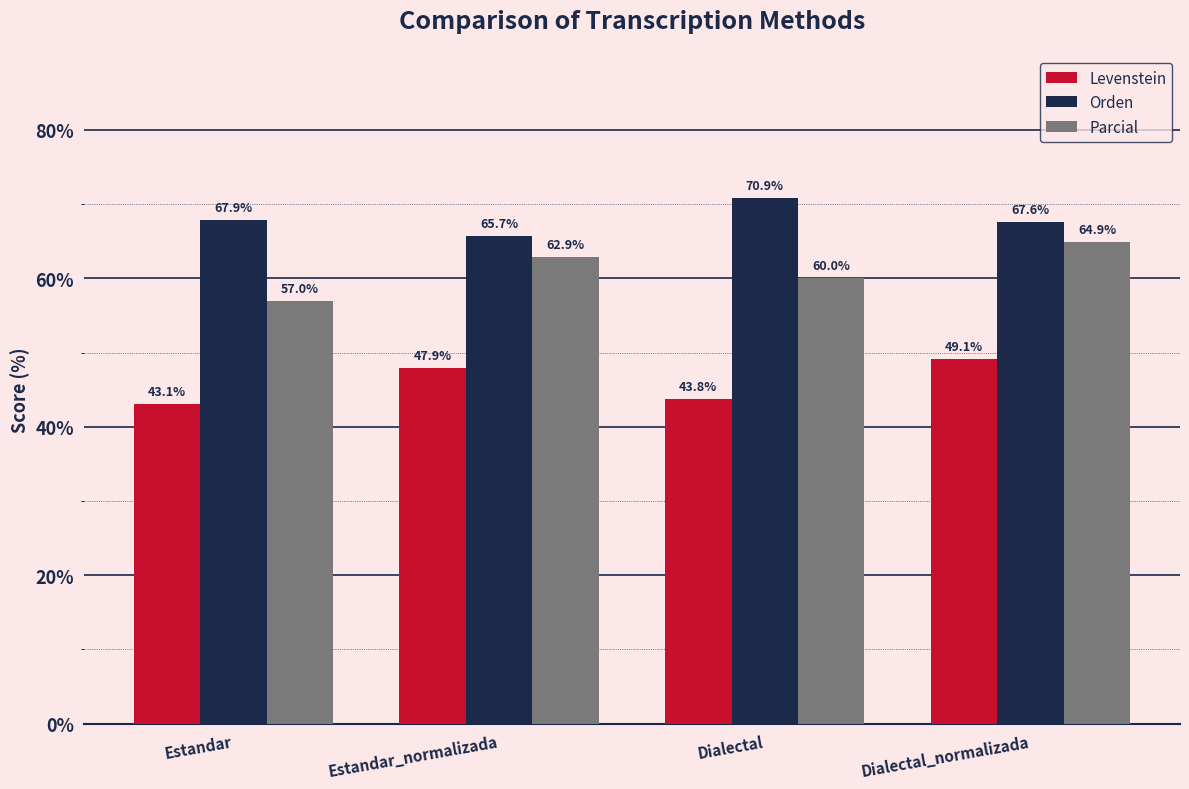

Reading left to right, transcribe all the data shown in this chart.

Levenstein: Estandar=43.1	Estandar_normalizada=47.9	Dialectal=43.8	Dialectal_normalizada=49.1
Orden: Estandar=67.9	Estandar_normalizada=65.7	Dialectal=70.9	Dialectal_normalizada=67.6
Parcial: Estandar=57.0	Estandar_normalizada=62.9	Dialectal=60.0	Dialectal_normalizada=64.9